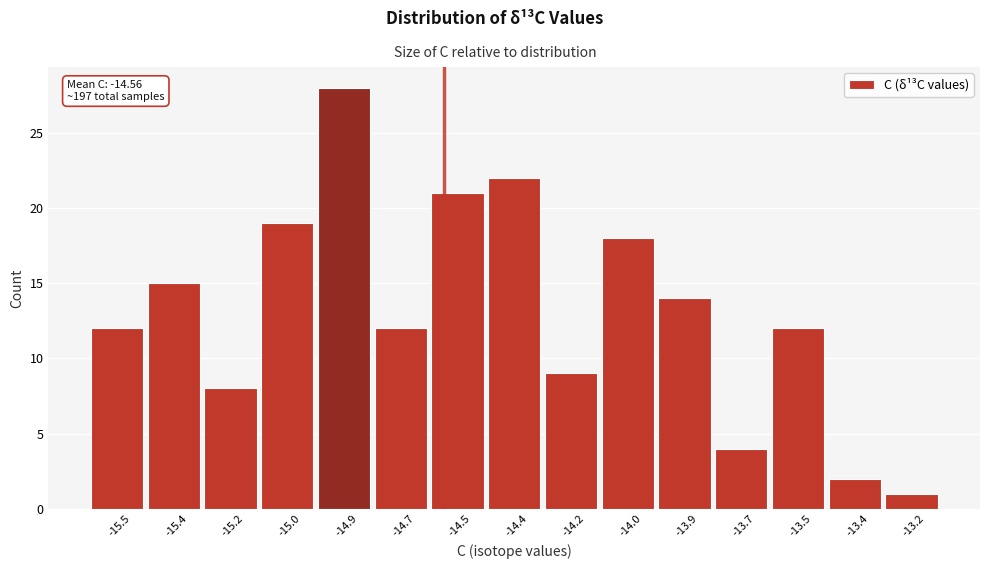

Reading left to right, list all the values displayed in this chart.

12	15	8	19	28	12	21	22	9	18	14	4	12	2	1